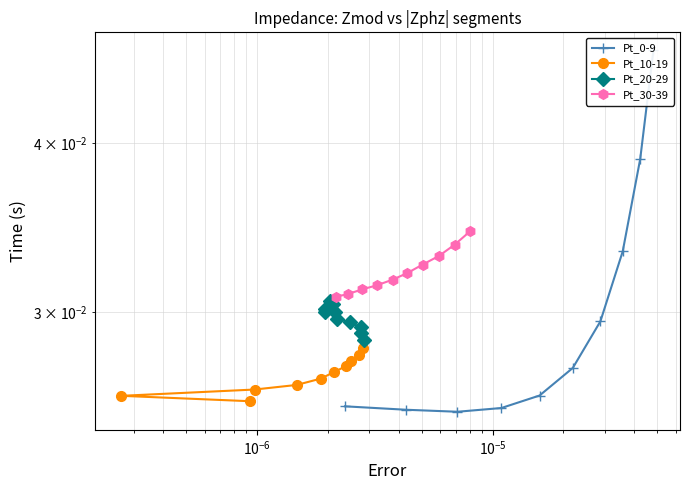

Is the value of Pt_20-29 at 6 greater than the value of Pt_30-39 at 8?

No